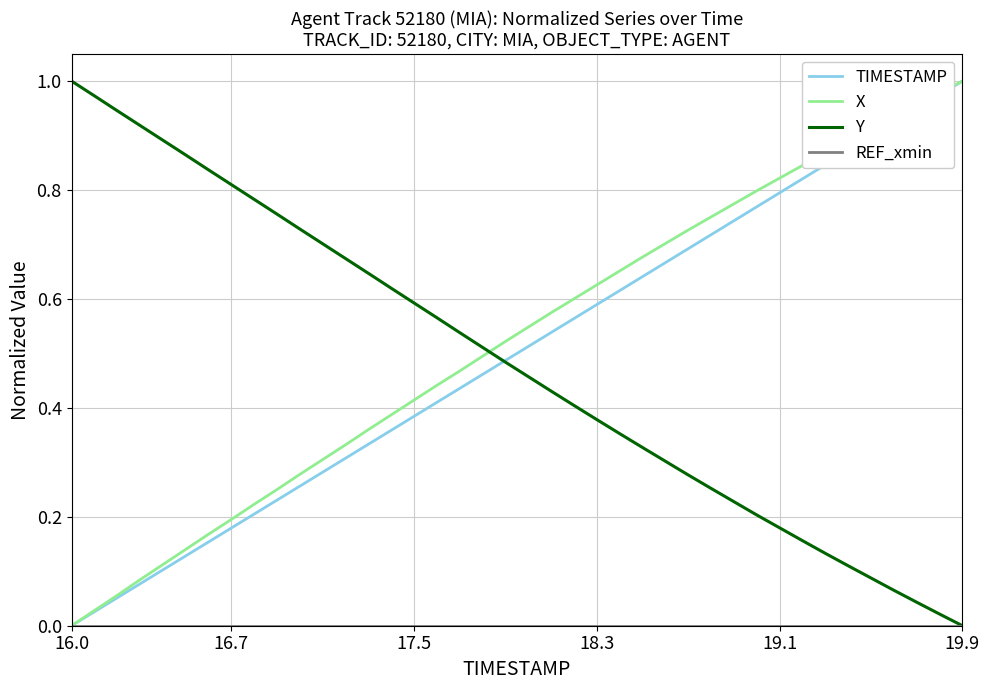

How many intersections are there between Y and X?

1